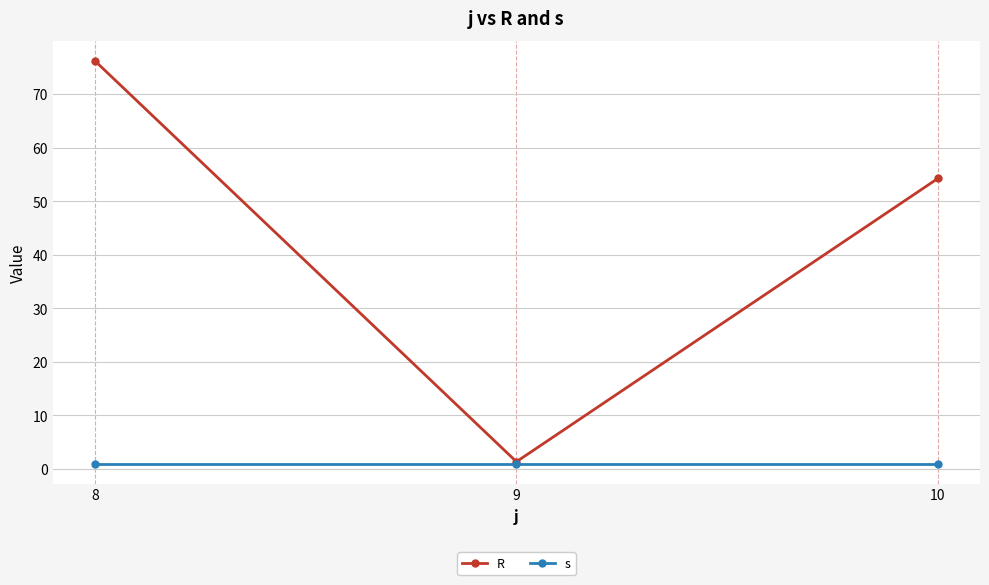

True or false: R has a value of 1.4 at 9.

True